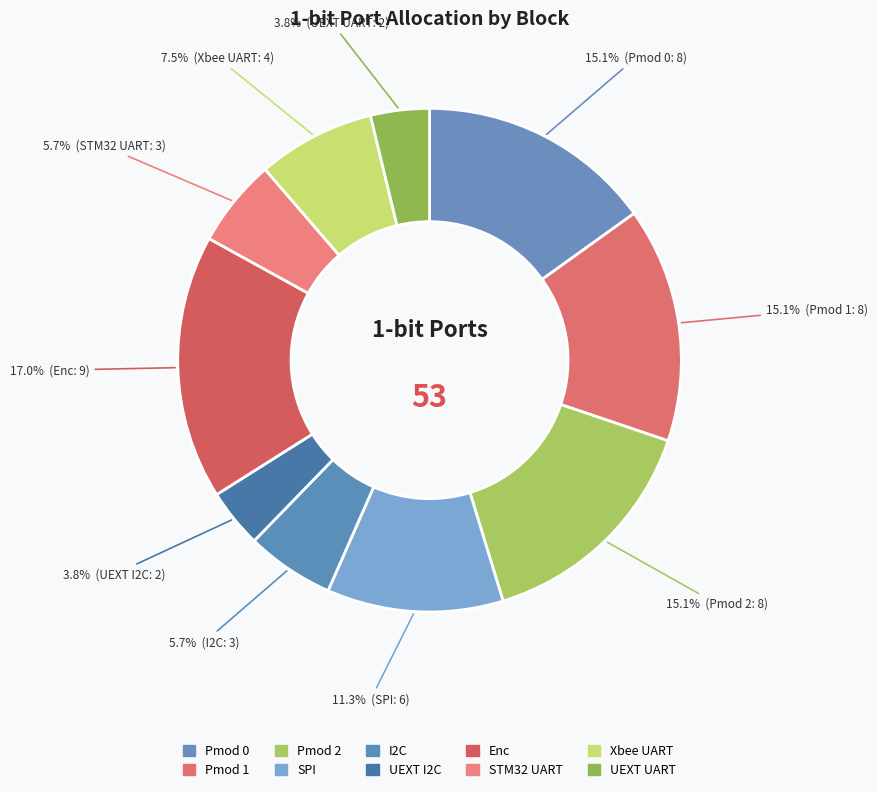

What is the change in value from SPI to UEXT UART?

-4